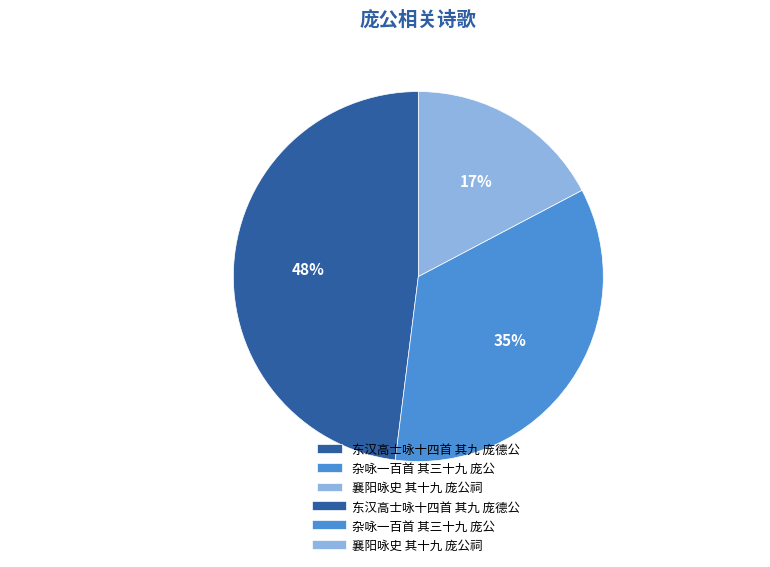

Rank the categories by value from highest to lowest.

东汉高士咏十四首 其九 庞德公, 杂咏一百首 其三十九 庞公, 襄阳咏史 其十九 庞公祠